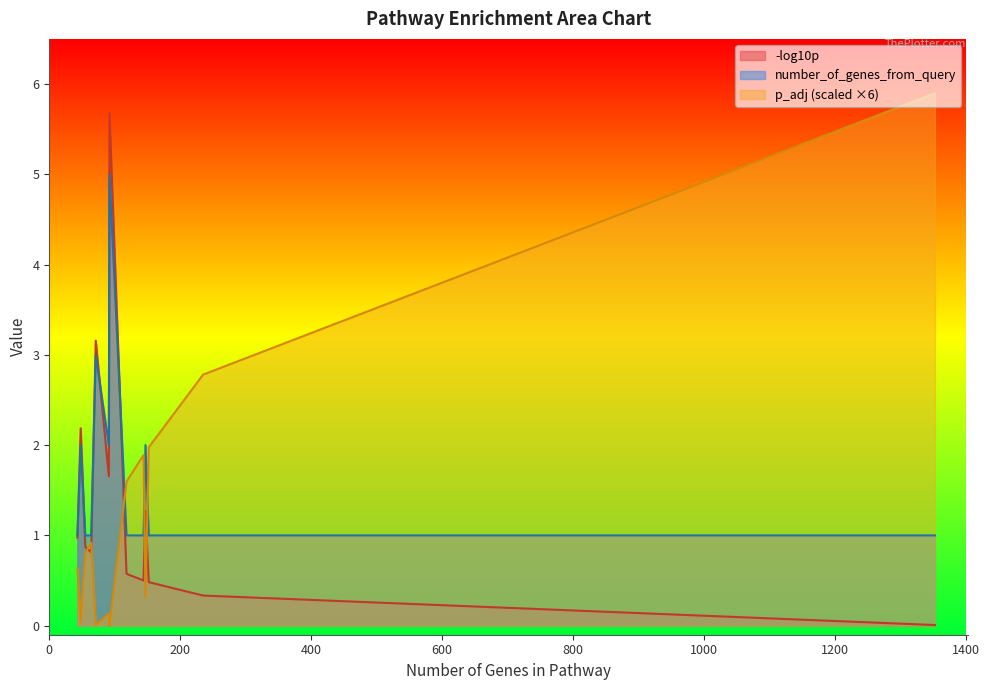

What is the difference between the second highest and minimum values in the p_adj series?

0.5